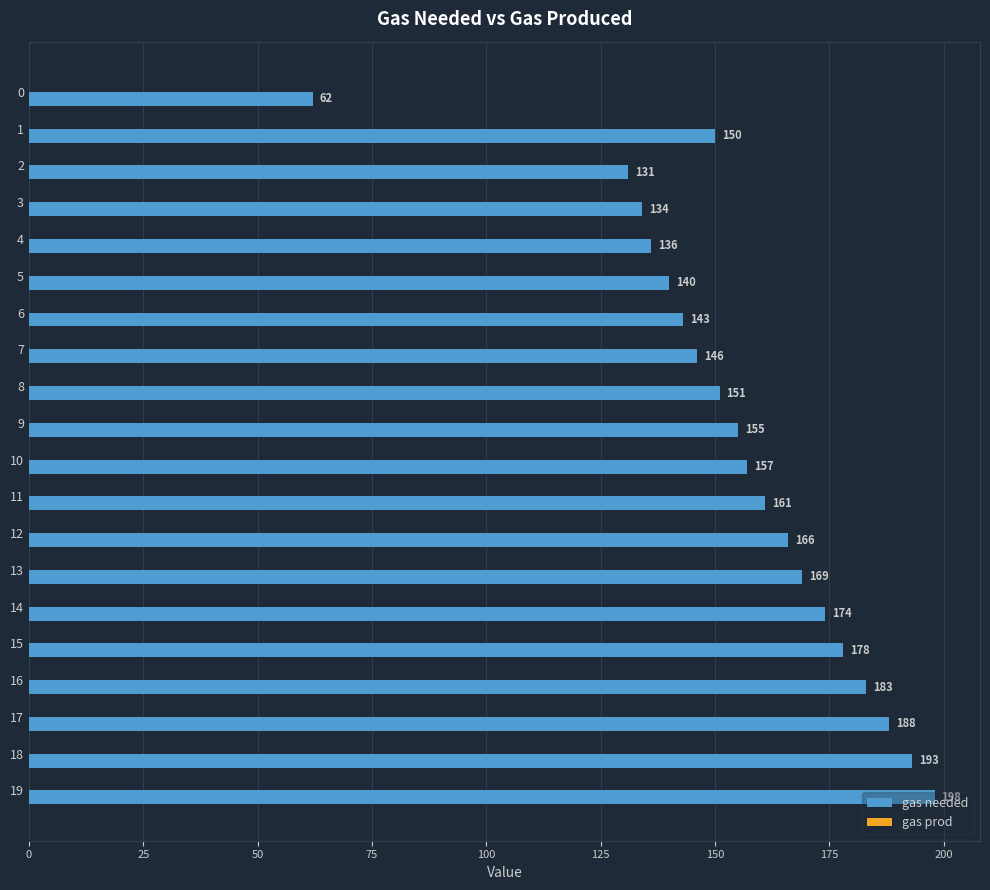

Does the chart contain stacked bars?

No